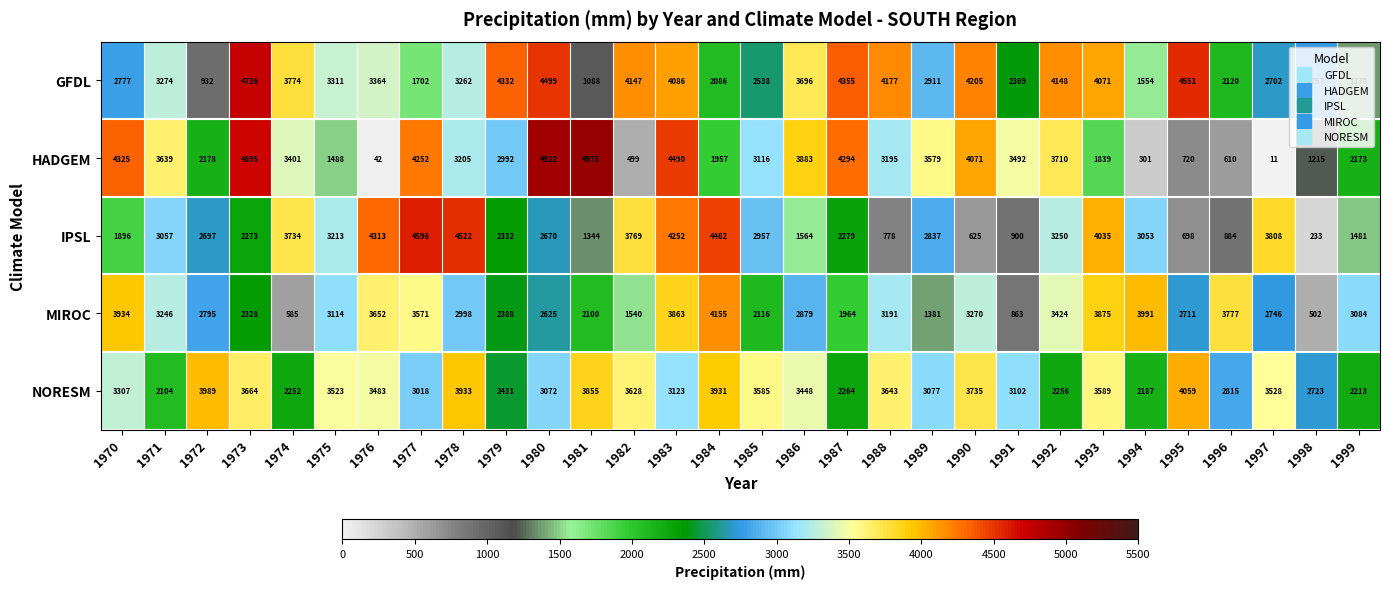

Where does the NORESM series first go above 3448?

1972